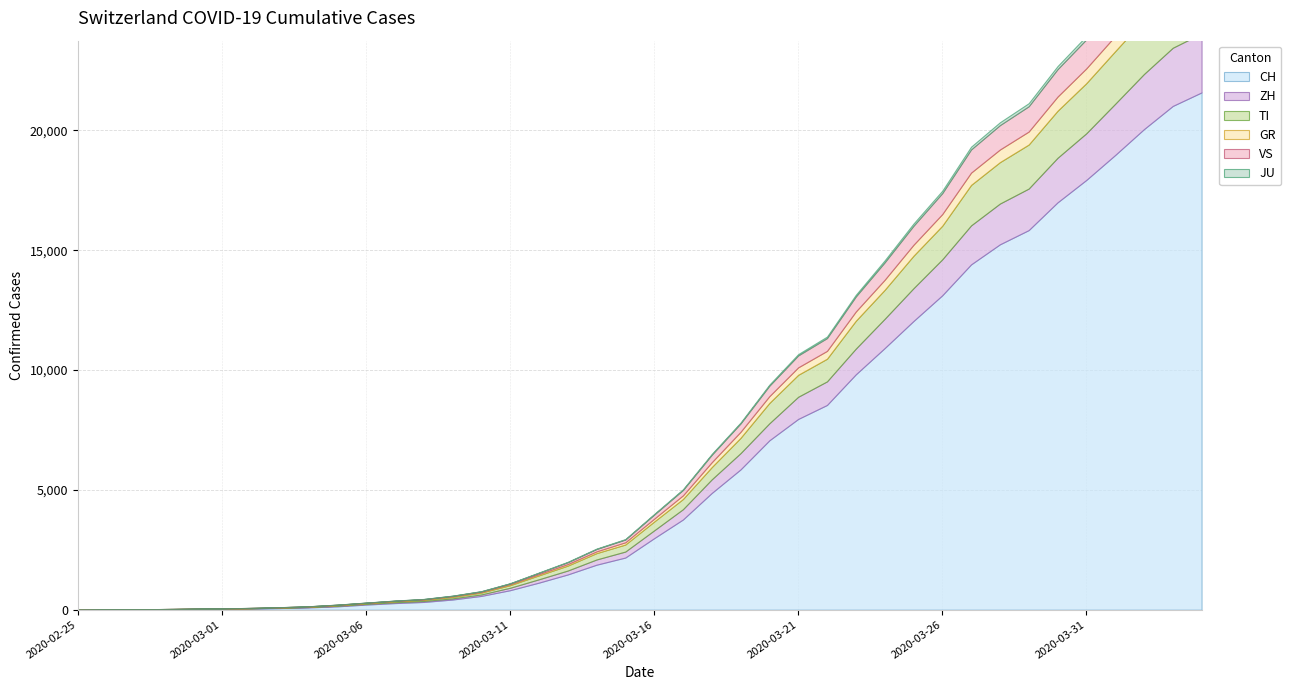

Reading left to right, list all the values displayed in this chart.

CH: 0	4	8	19	29	35	49	69	96	140	214	276	323	424	575	814	1129	1470	1877	2176	2983	3763	4870	5854	7067	7959	8542	9820	10914	12043	13118	14407	15244	15838	16994	17931	18970	20050	21018	21583
ZH: 0	0	2	2	6	7	10	13	15	23	29	34	40	49	62	101	140	163	218	250	326	429	568	679	711	925	984	1073	1221	1368	1500	1627	1701	1733	1859	1947	2136	2300	2428	2461
TI: 0	1	1	1	2	2	4	8	13	25	28	41	49	61	75	108	163	206	265	293	368	426	511	638	849	916	945	1162	1209	1354	1401	1688	1727	1837	1962	2091	2195	2271	2377	2442
GR: 0	2	2	6	6	6	9	10	13	15	16	18	19	28	32	44	53	65	73	93	118	152	204	252	283	311	327	386	419	458	487	513	527	542	591	617	635	655	678	680
VS: 0	0	0	1	1	2	3	3	4	5	6	7	12	17	22	30	53	76	98	115	172	225	312	349	436	498	535	628	728	793	874	968	1017	1055	1144	1211	1282	1334	1385	1418
JU: 0	0	1	1	1	1	1	2	2	4	4	5	5	7	7	7	12	17	18	19	25	29	32	36	44	54	61	69	82	92	100	114	119	127	128	140	145	149	149	154